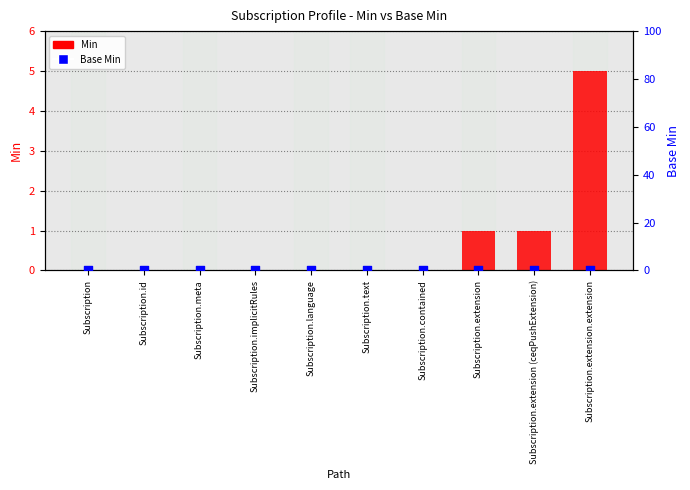

What are all the series names shown in the legend?

Min, Base Min